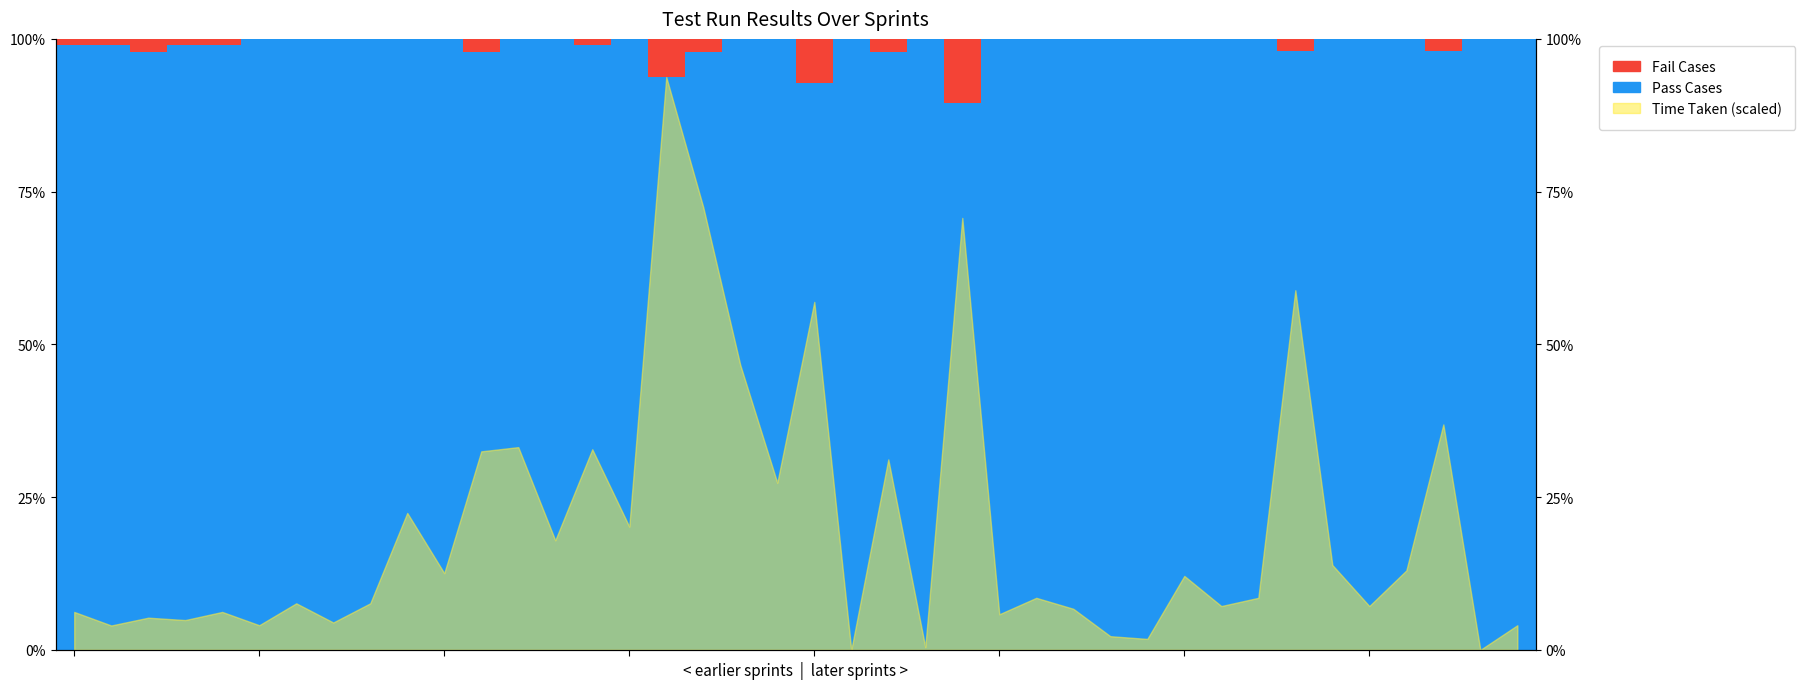

At how many categories does at least one series exceed 0?

40